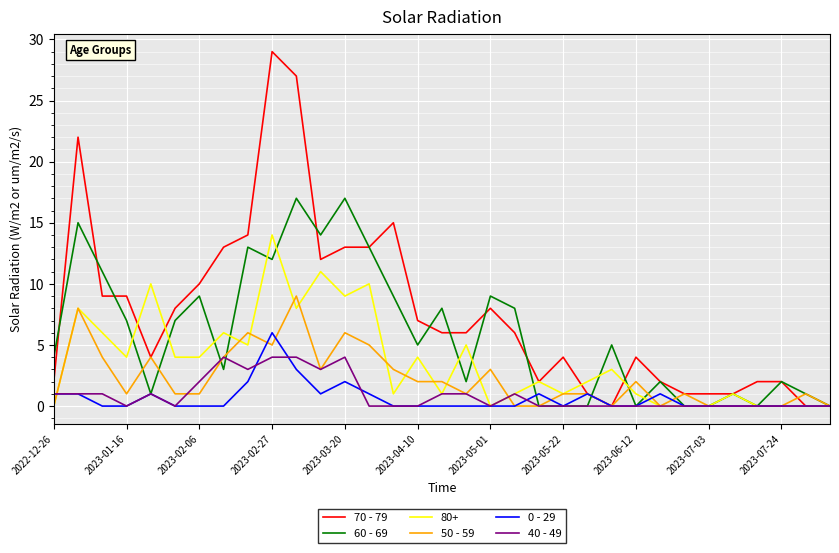

Which series has the largest total across all categories?

70 - 79